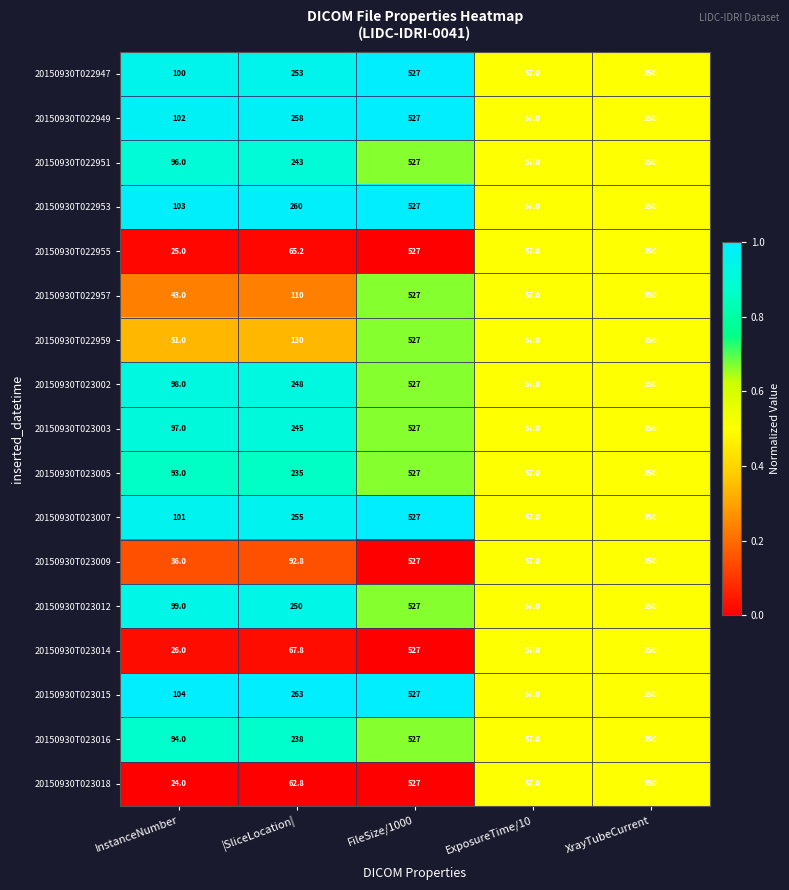

True or false: 20150930T023012 has a value of 430.1 at |SliceLocation|.

False